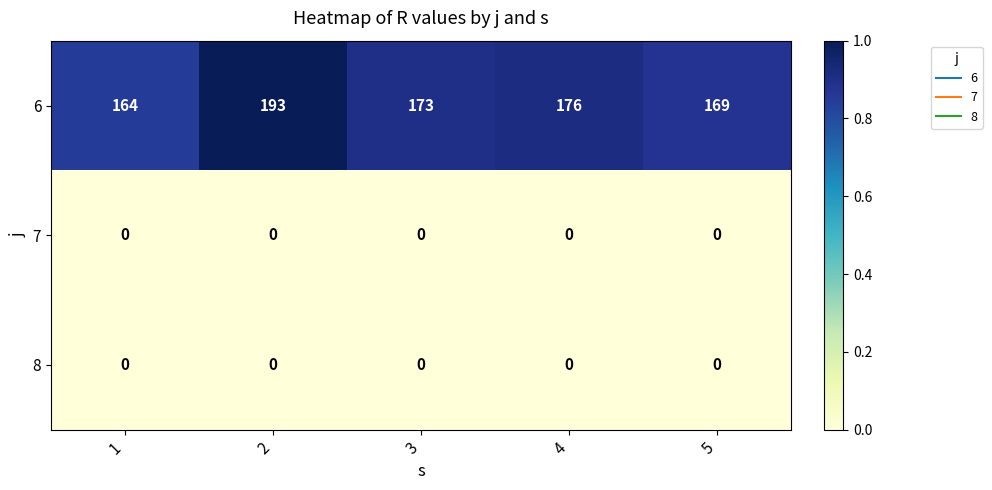

What is the total value across all series at 2?

193